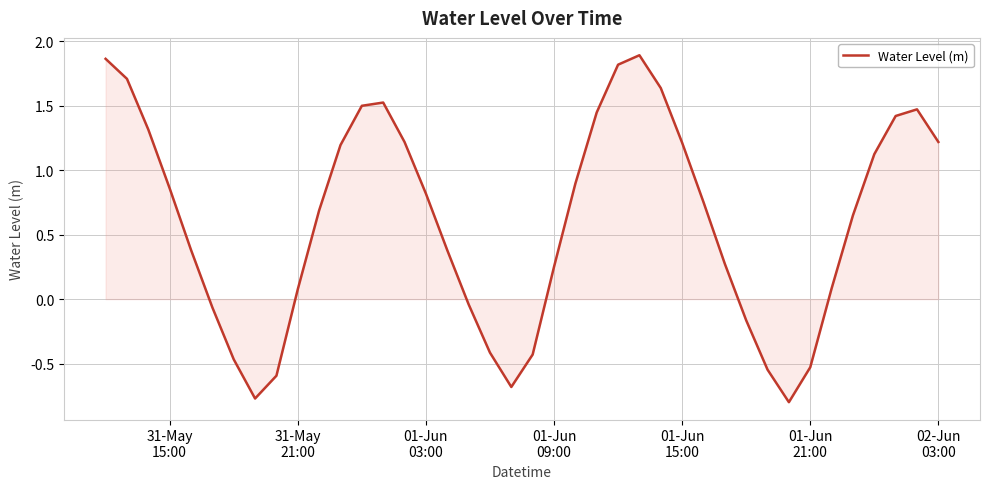

What is the sum of all values?

24.2